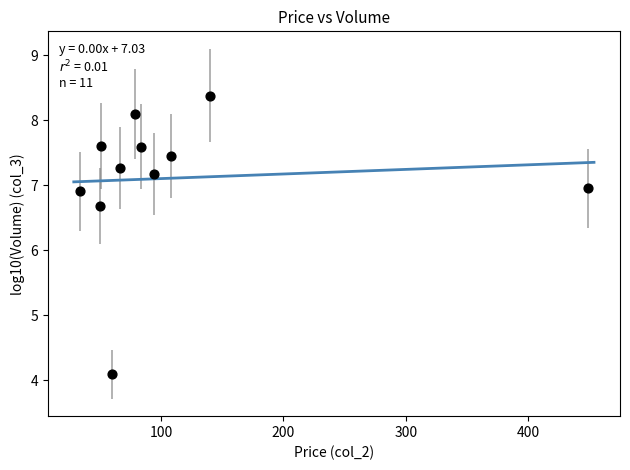

What Y value in the scatter plot is closest to 6?

6.7